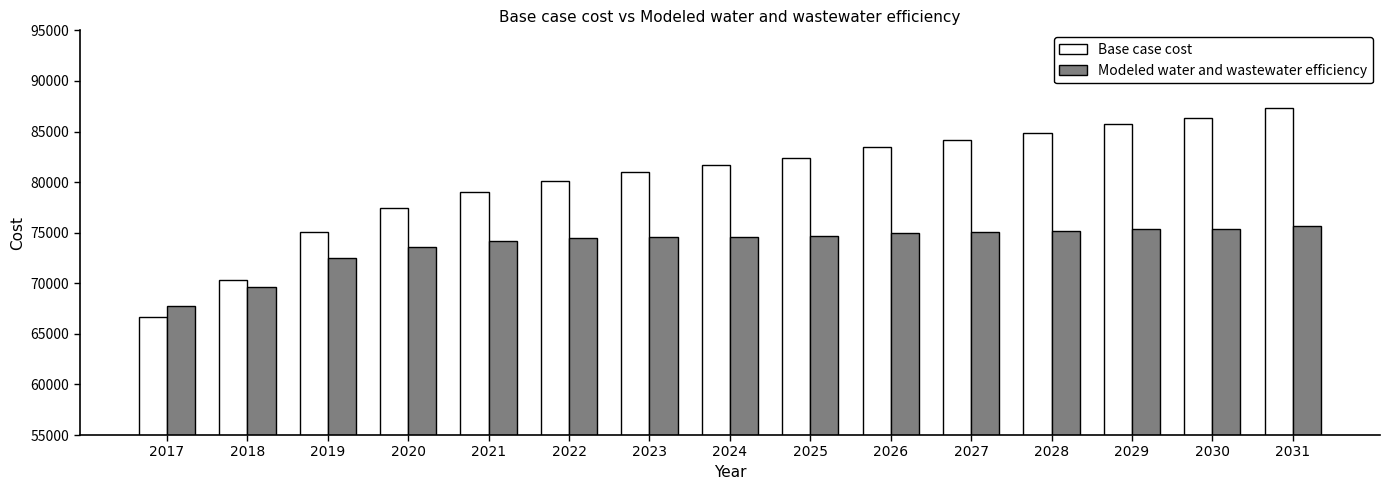

List the series in order of their peak value, lowest first.

Modeled water and wastewater efficiency, Base case cost